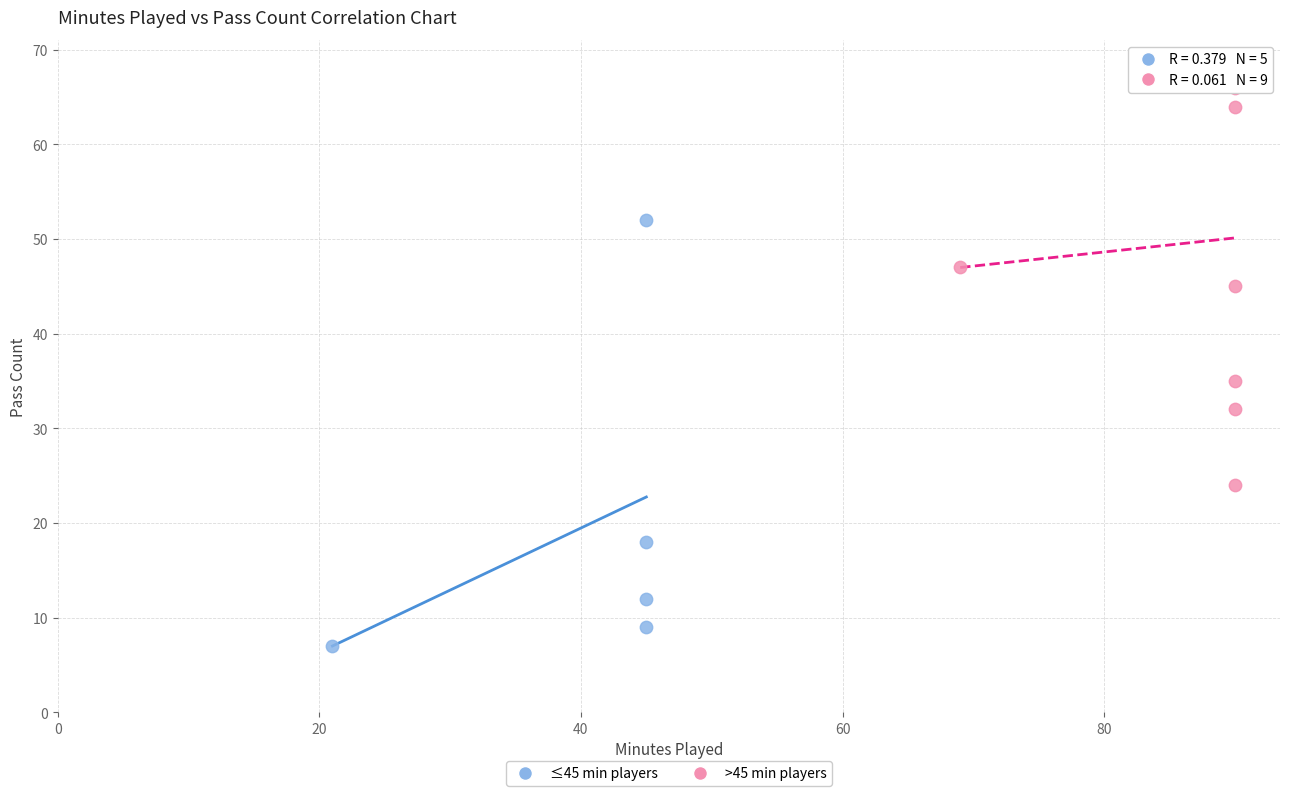

Which series contains the highest Y value?

>45 min players